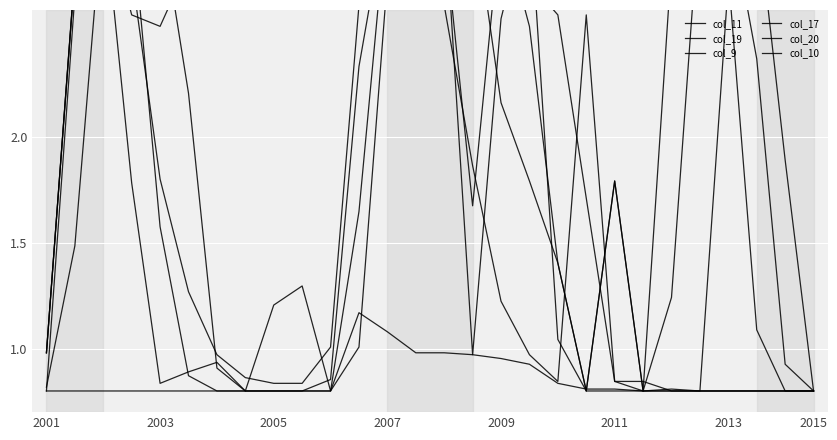

Between which two adjacent categories do col_17 and col_11 first intersect?

13 and 14